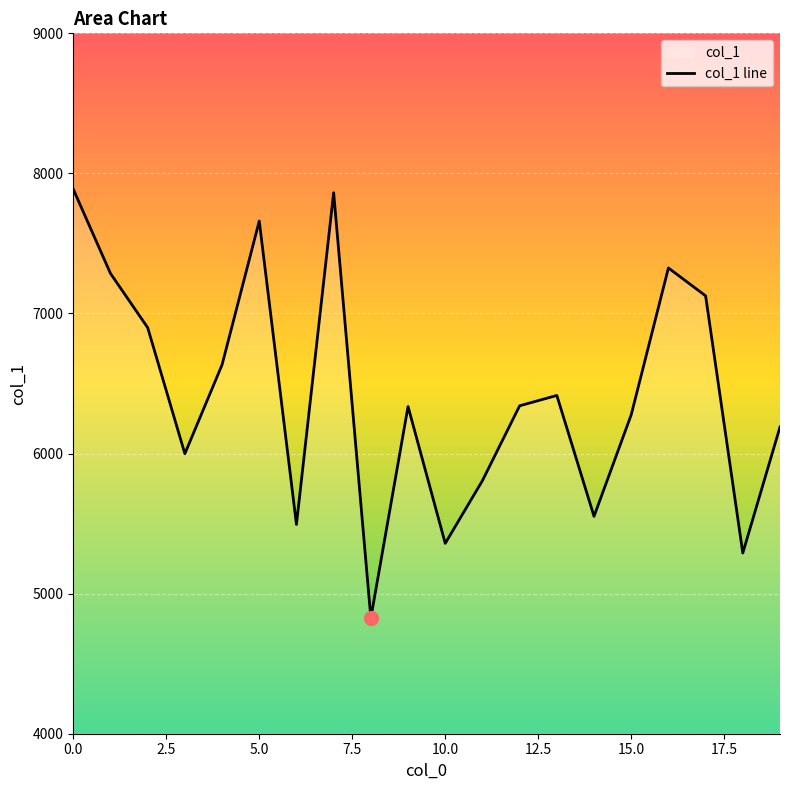

What is the label of the 8th point from the right?

12